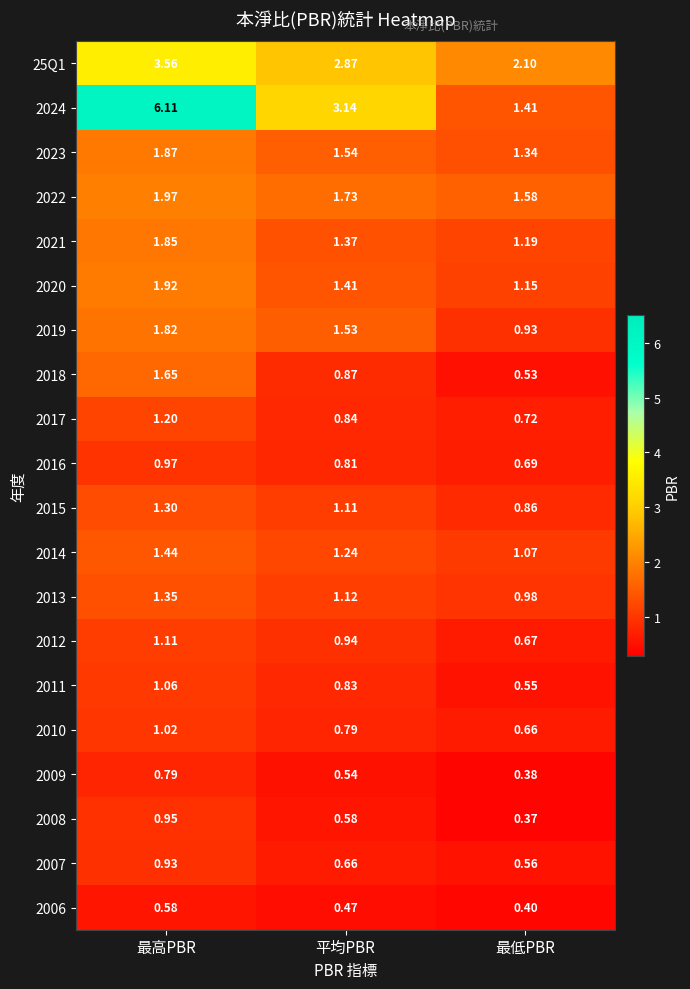

Which category has the lowest value in the 2010 series?

最低PBR